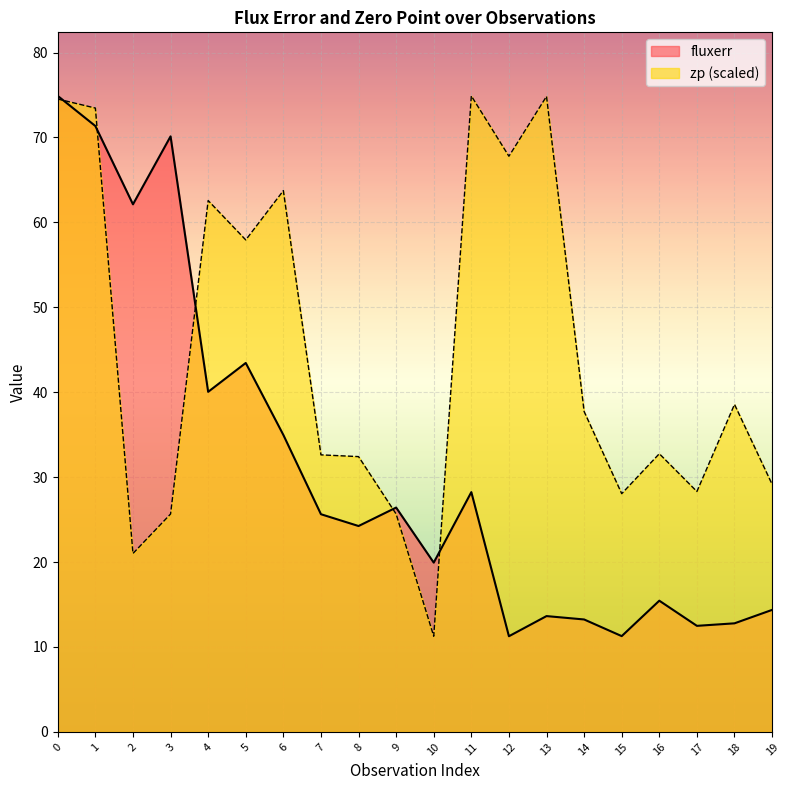

How many values in the zp series are below 37?

10